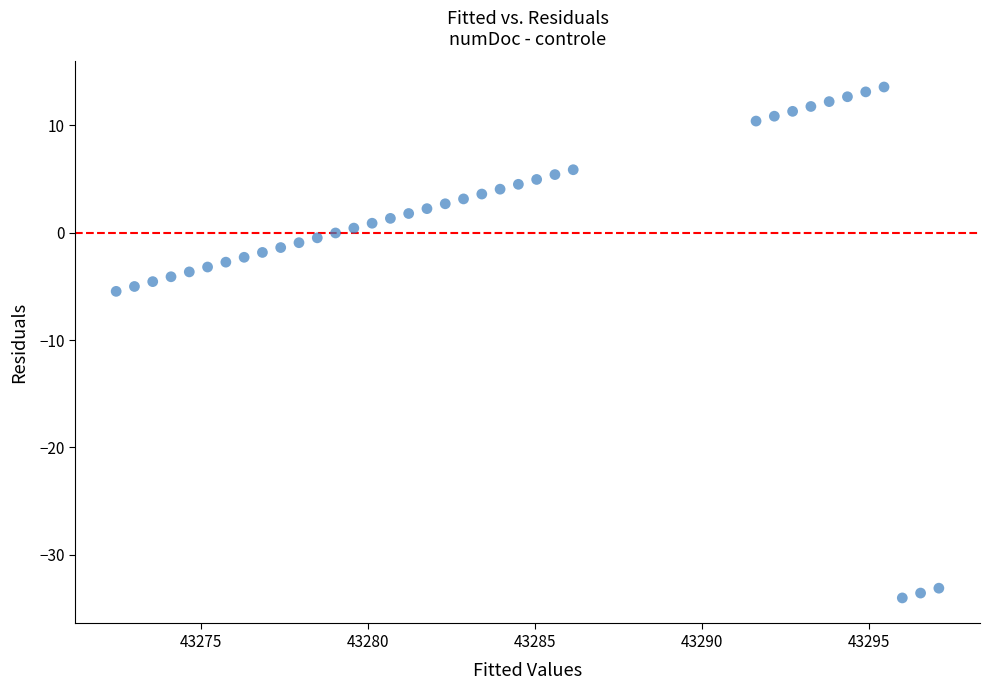

What is the range of Y values (max minus min)?

47.5